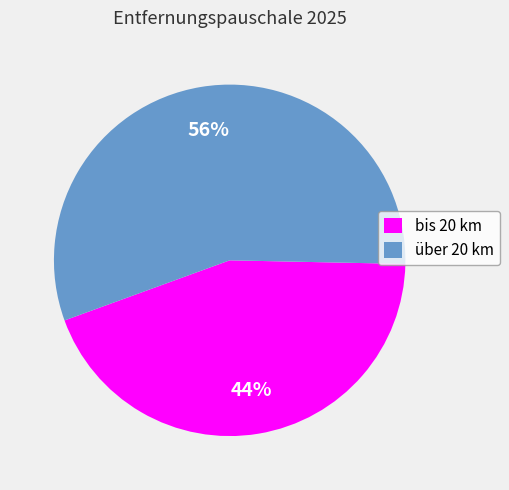

To the nearest percent, what portion does über 20 km represent?

56%